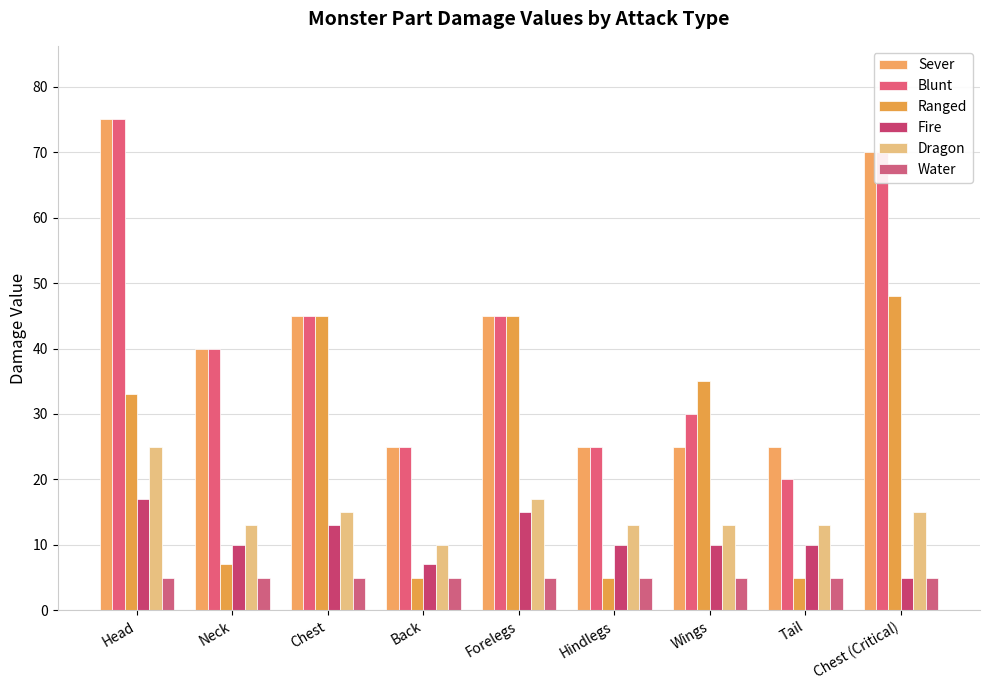

At which label is Sever closest to 50?

Chest